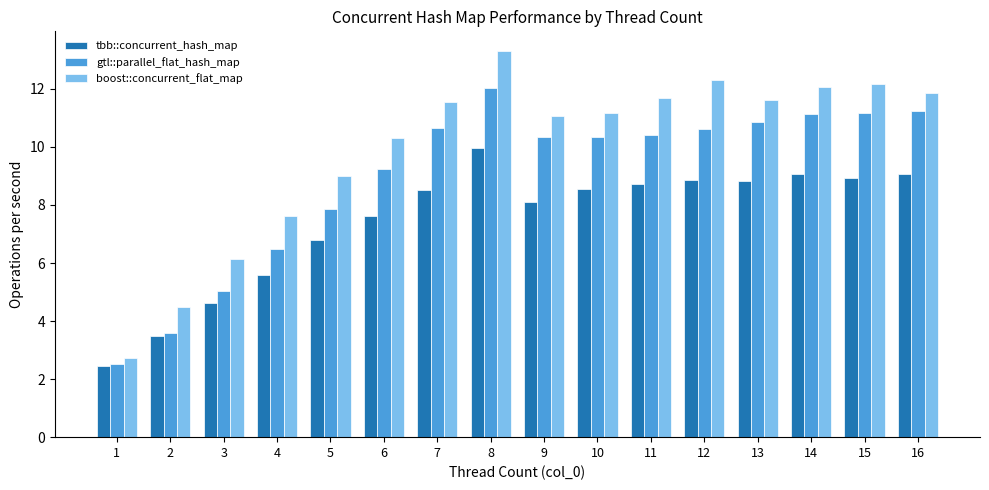

How many data points does each series have?

16